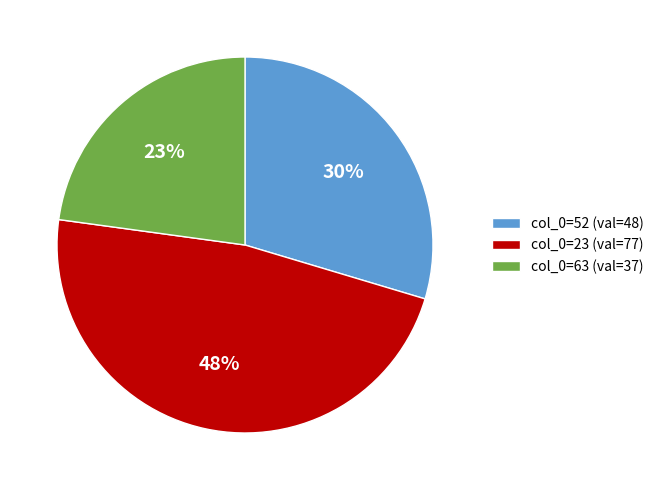

Which category has the biggest portion of the pie?

col_0=23 (val=77)